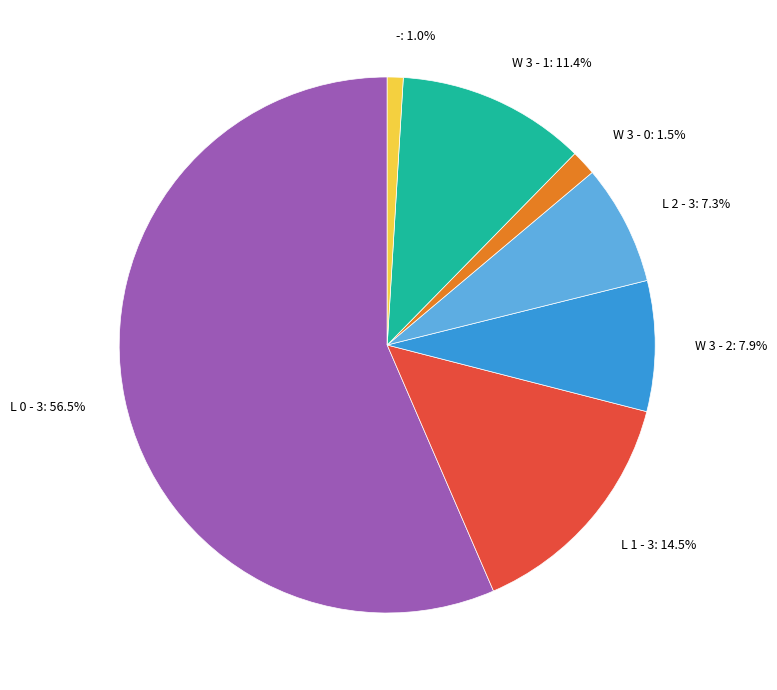

What is the ratio of the value at L 2 - 3 to the value at W 3 - 1?

0.6